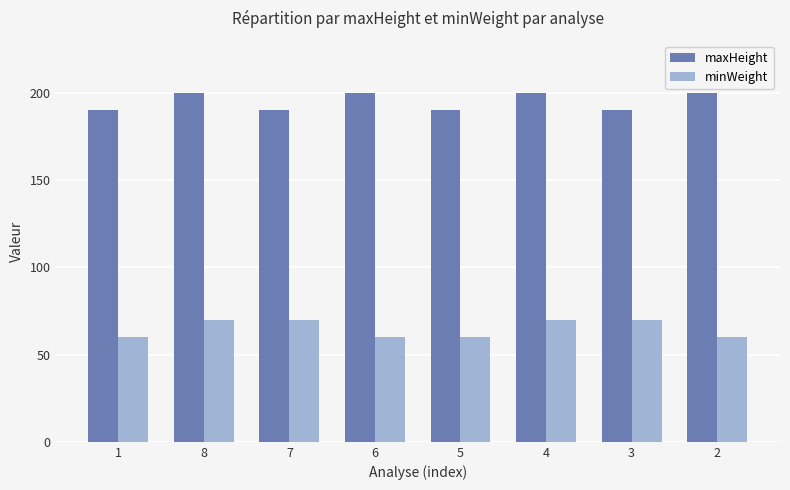

At 2, list the series in order from largest to smallest.

maxHeight, minWeight